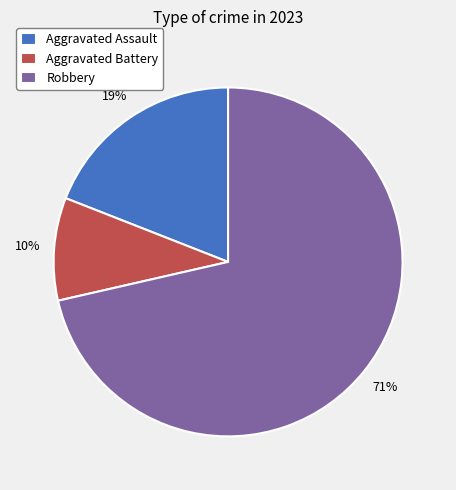

How many slices are in this pie chart?

3